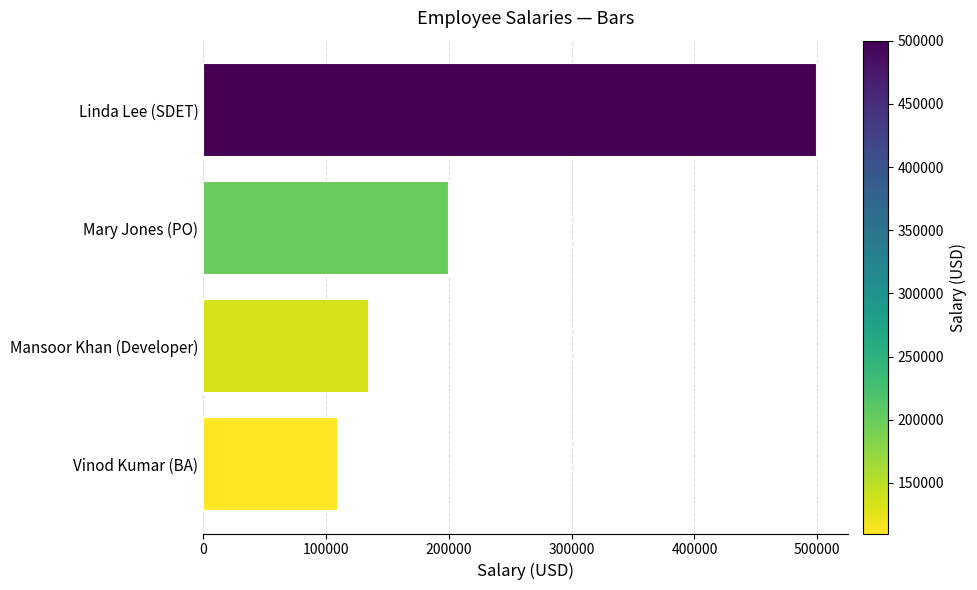

List the labels in order of value, largest first.

Linda Lee (SDET), Mary Jones (PO), Mansoor Khan (Developer), Vinod Kumar (BA)